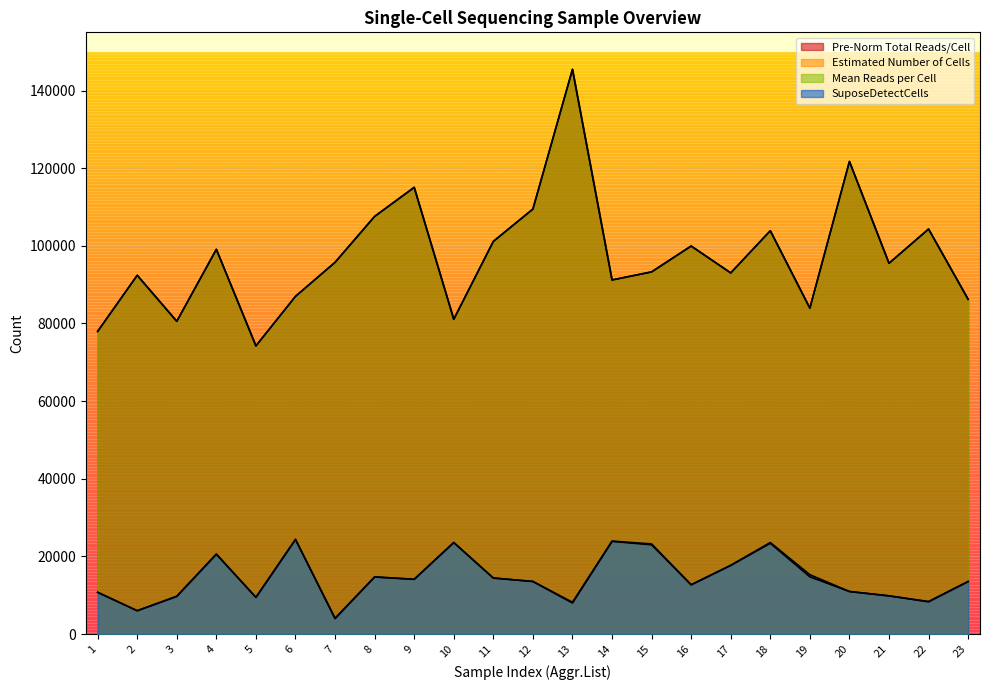

How many data points in Estimated Number of Cells are above 13551?

11